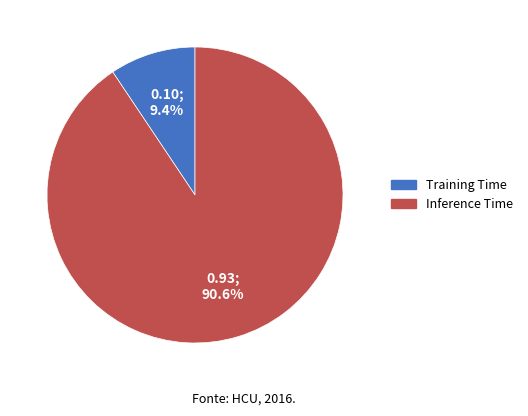

Between Inference Time and Training Time, which is larger?

Inference Time